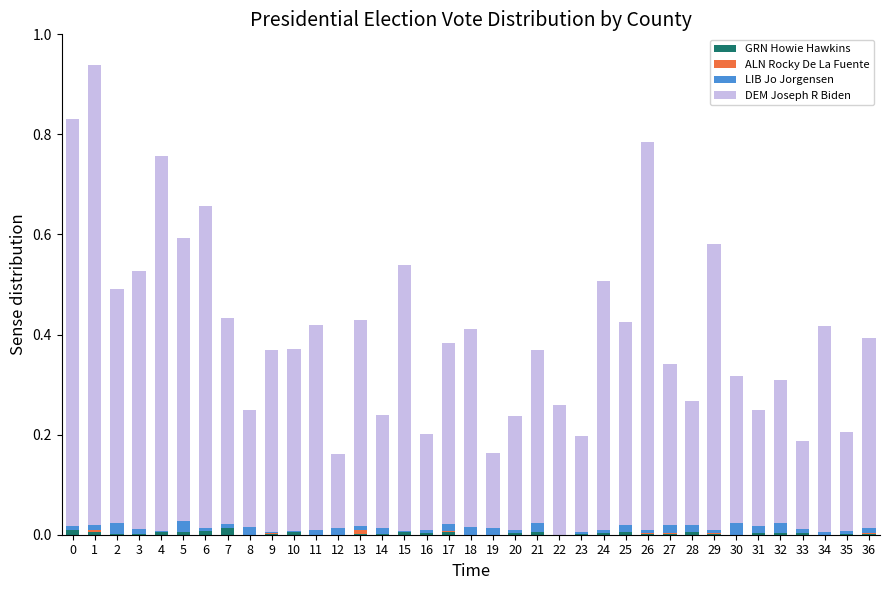

The value of GRN Howie Hawkins at 0 is 0.0. True or false?

True